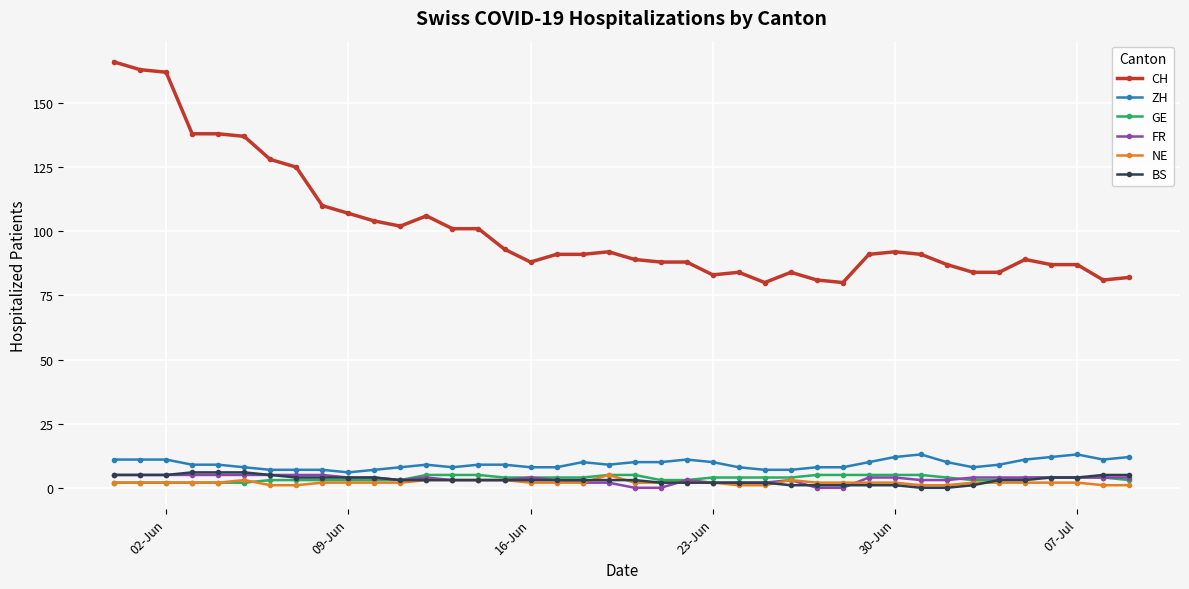

True or false: NE has more than 0 interior local peaks.

True